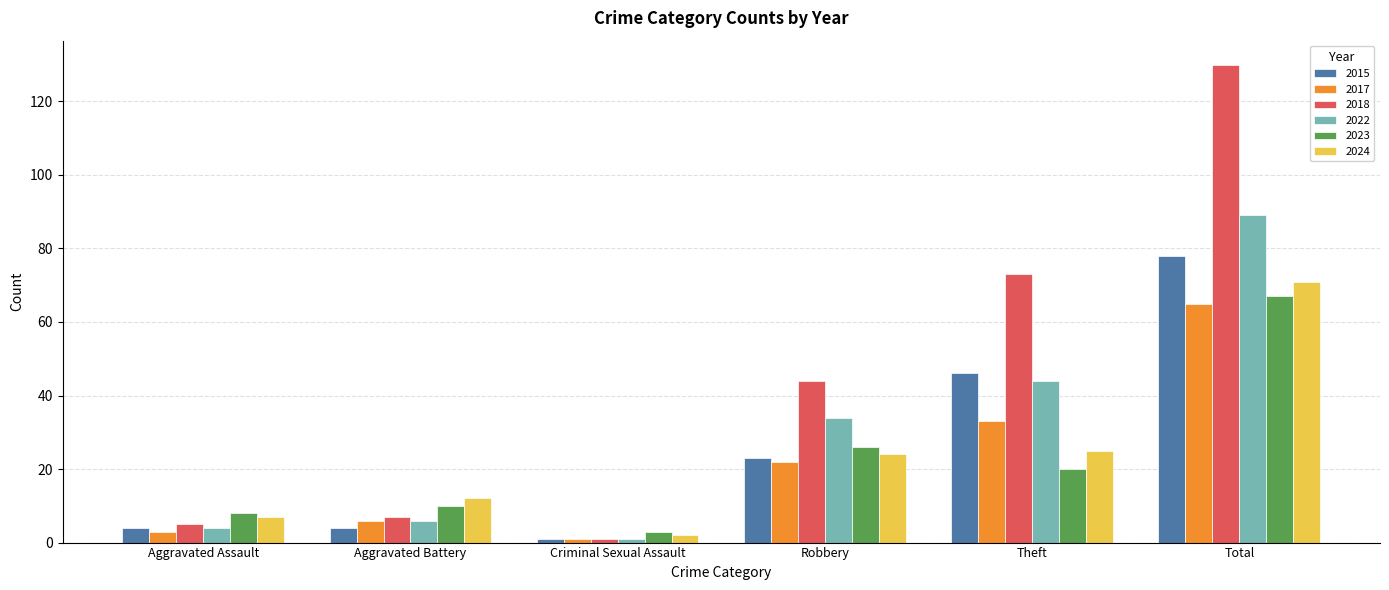

Is the value of 2024 at Theft greater than the value of 2022 at Criminal Sexual Assault?

Yes